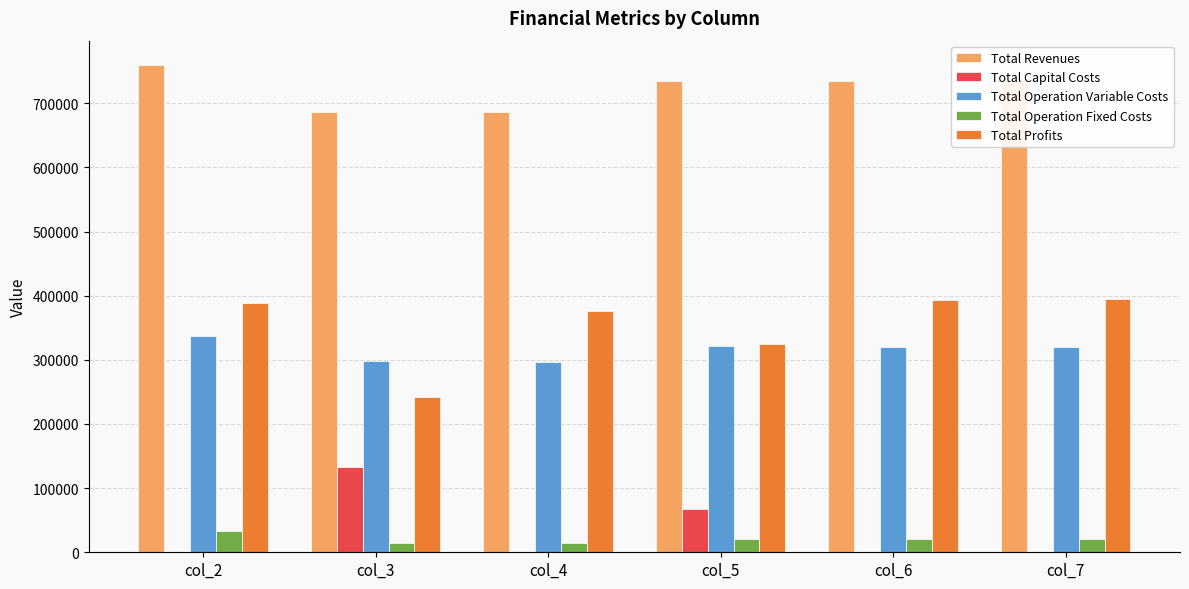

Count the number of categories in the chart.

6